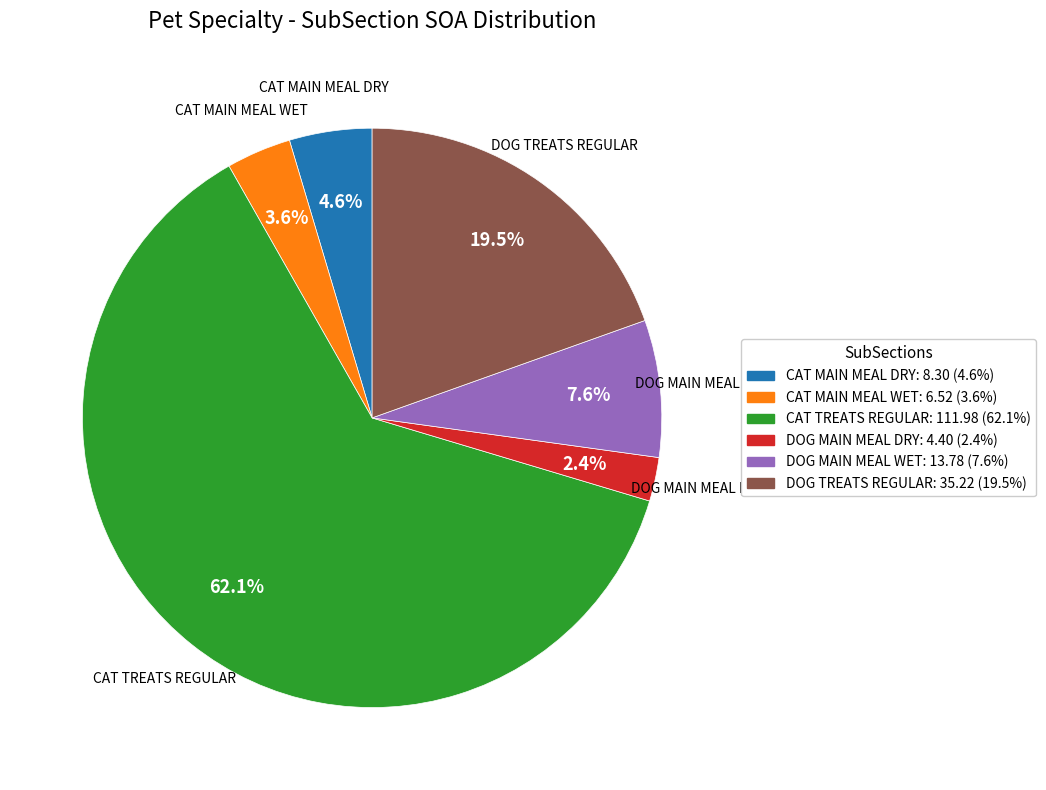

Does any single category account for the majority?

Yes